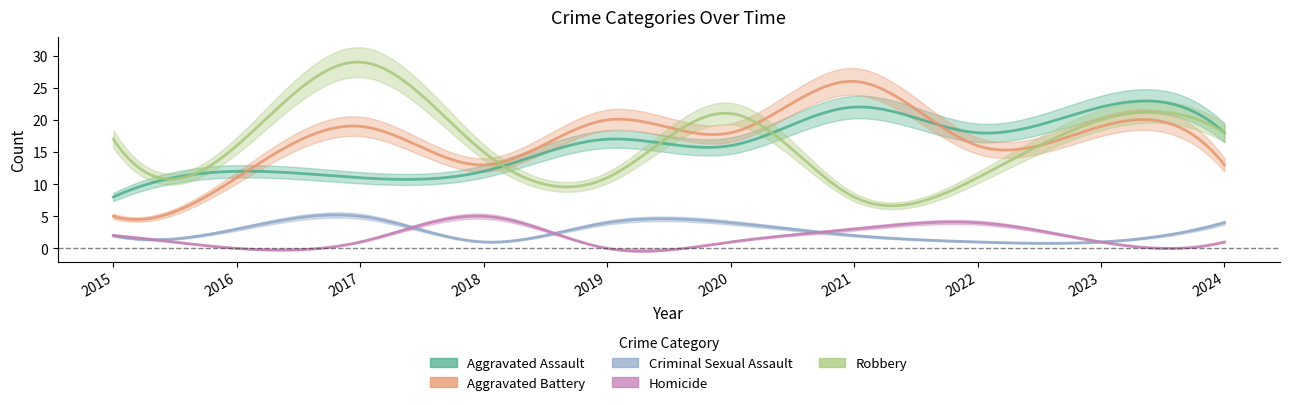

Which series has the largest range (max minus min)?

Aggravated Battery